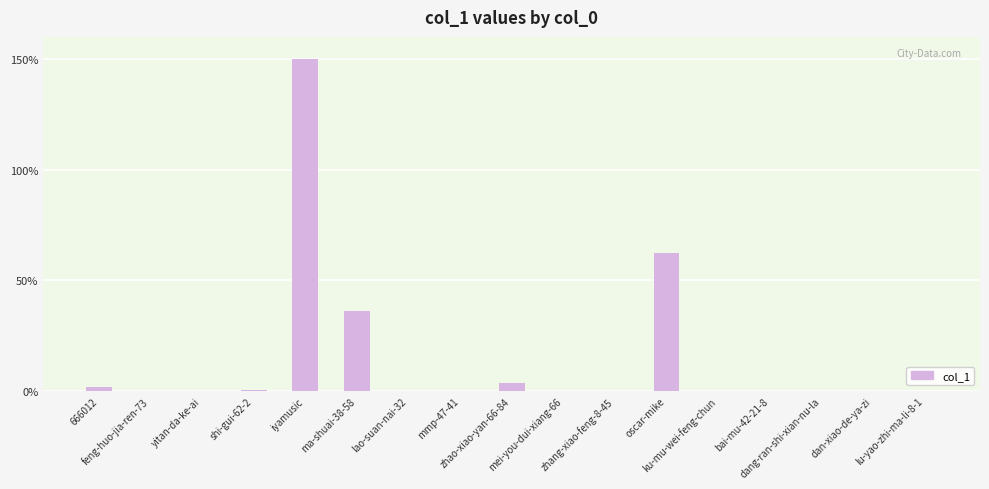

What is the change in value from shi-gui-62-2 to zhao-xiao-yan-66-84?

+3.0